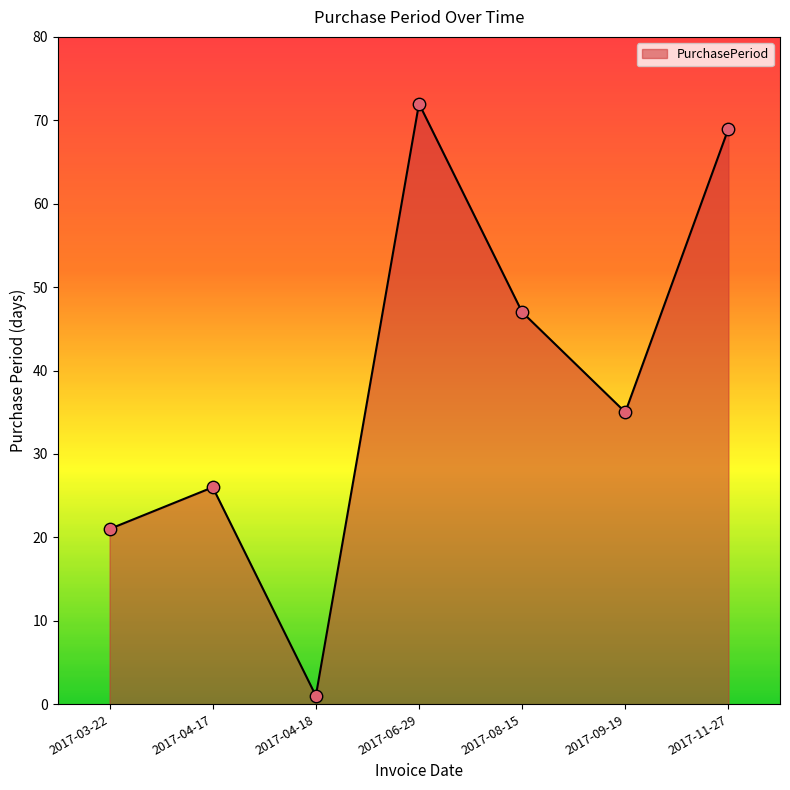

What is the change in value from 2017-06-29 to 2017-09-19?

-37